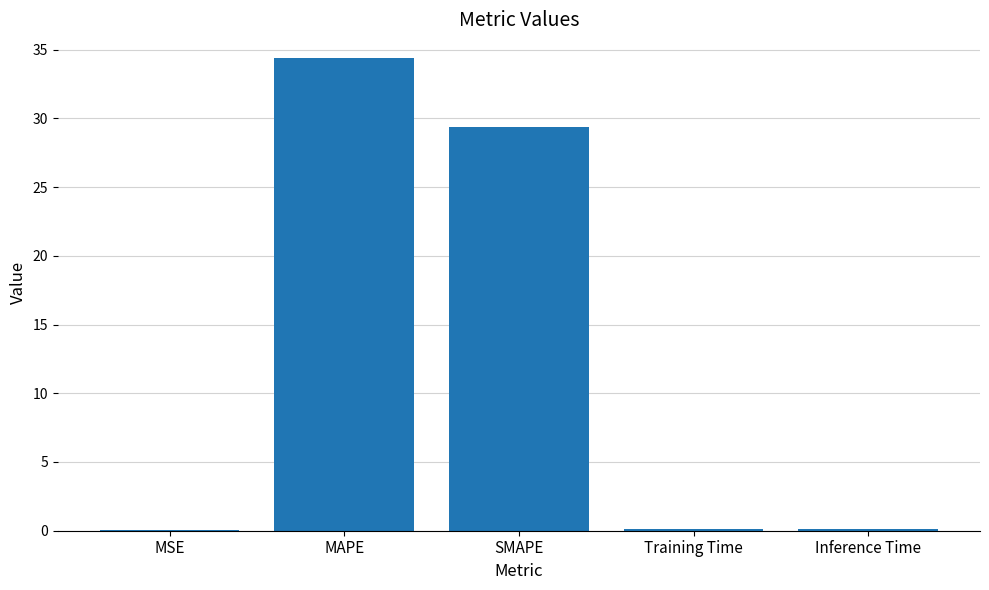

At which category does the chart reach its peak across all series?

MAPE